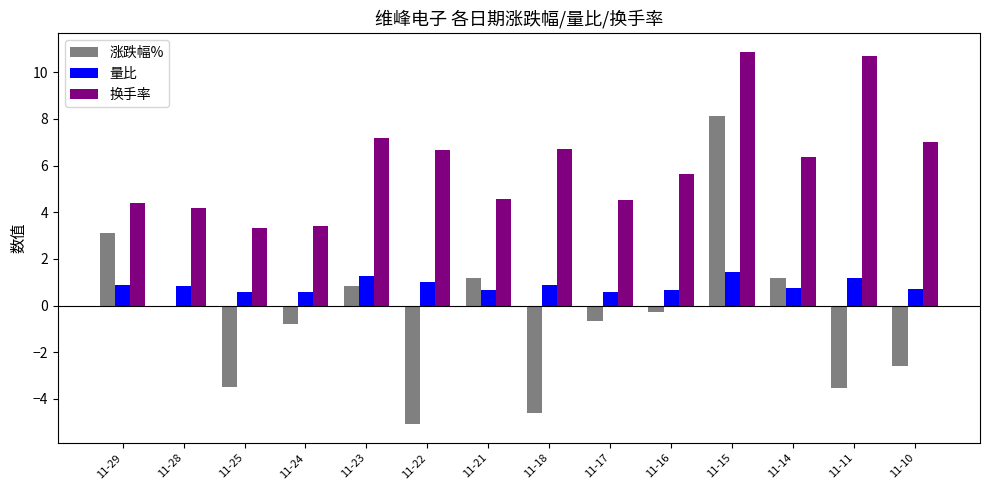

What is the sum of the 量比 values at 11-15 and 11-14?

2.2